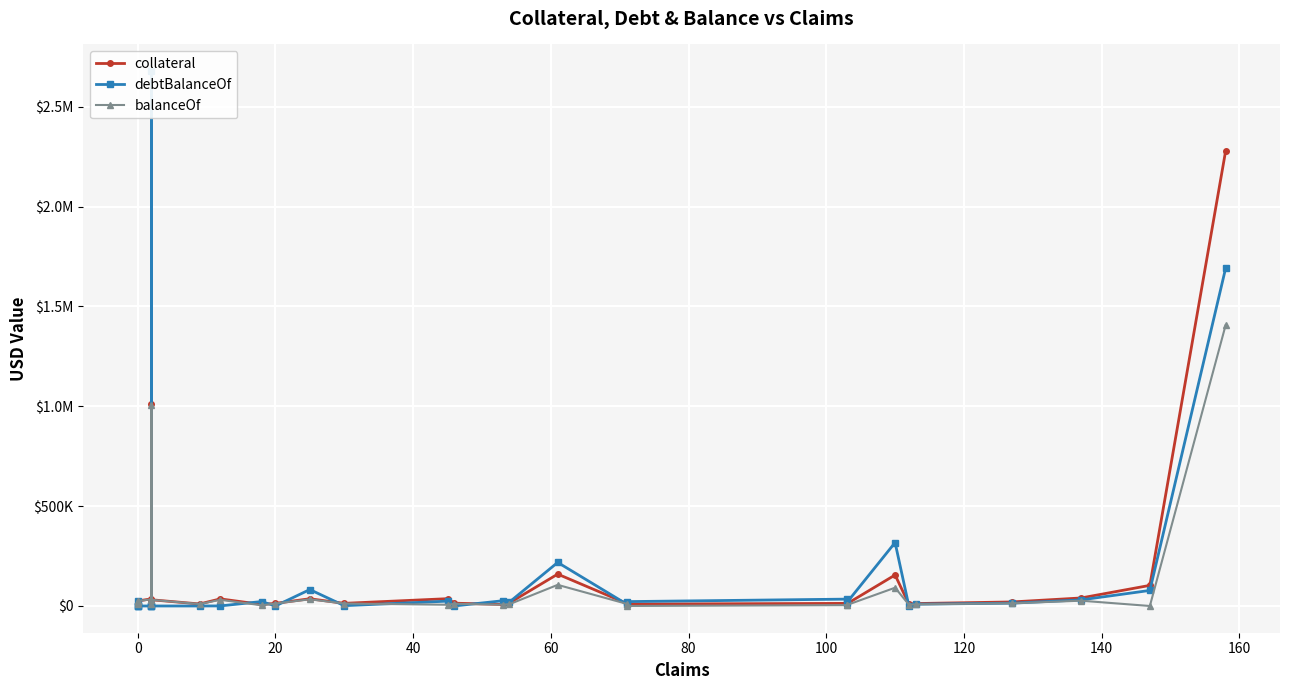

How many categories are shown in the chart?

30